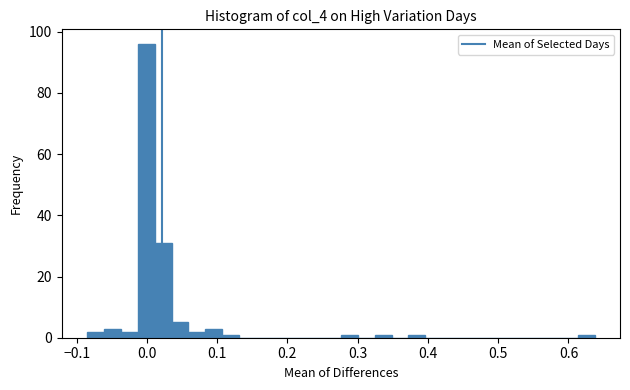

Around what value on the x-axis is the tallest bar? Give the approximate position of its centre, as read against the axis.

0.00